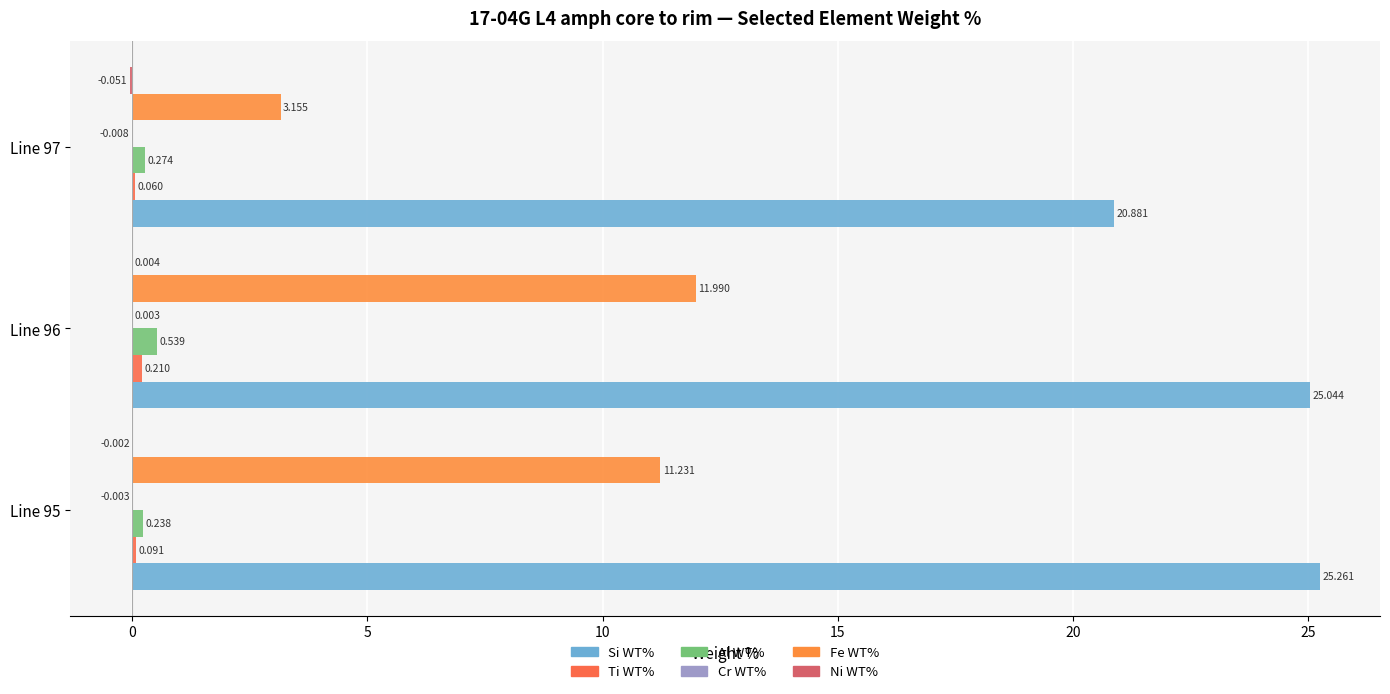

Count the number of categories in the chart.

3